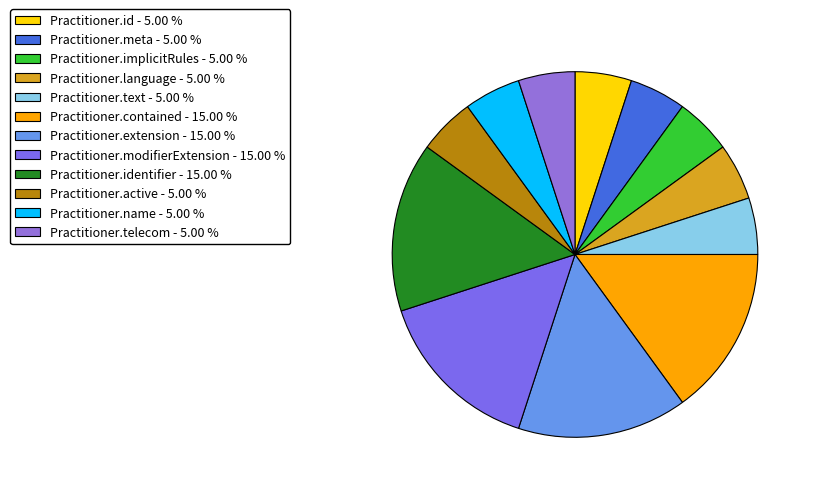

How many slices are in this pie chart?

12